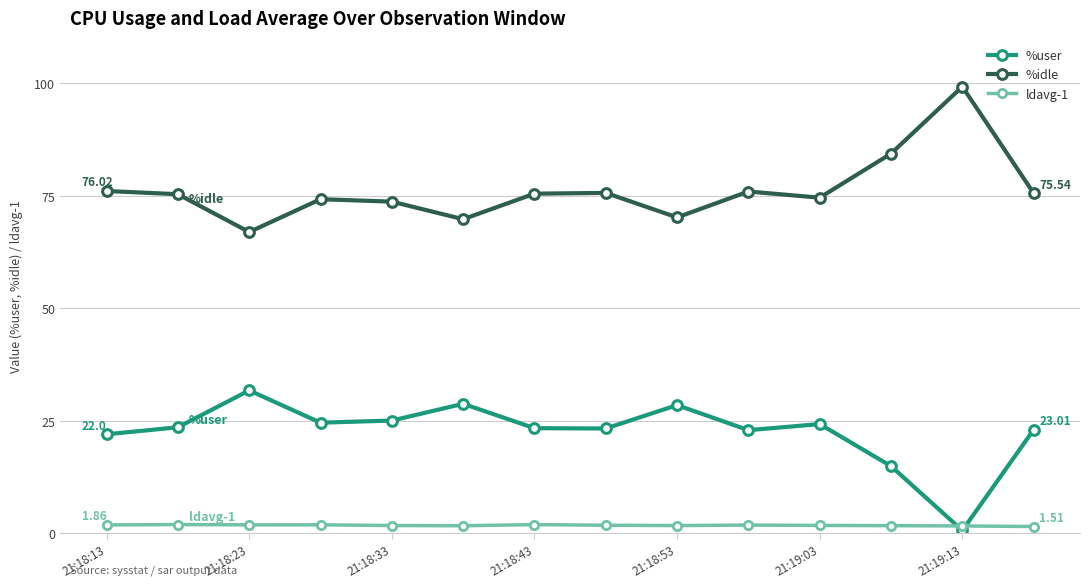

True or false: %user has more than 0 points higher than both neighbors.

True